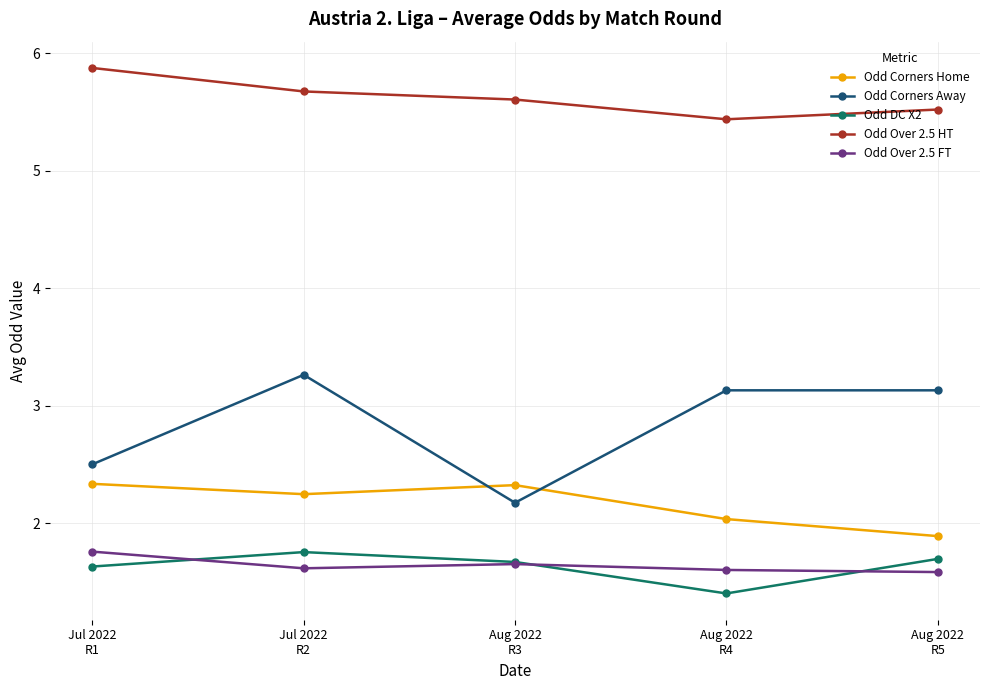

How many interior local valleys does the Odd DC X2 series have?

1